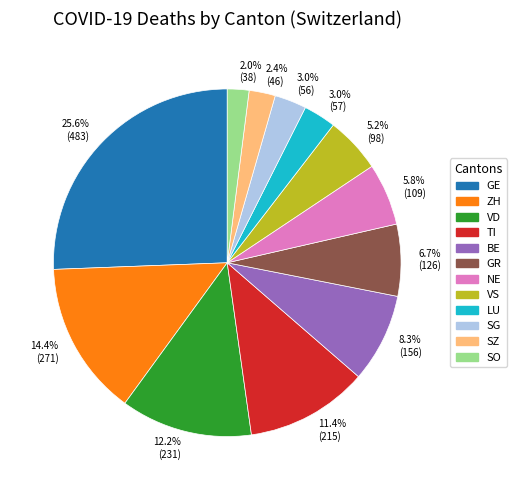

Does TI account for over 50% of the chart?

No